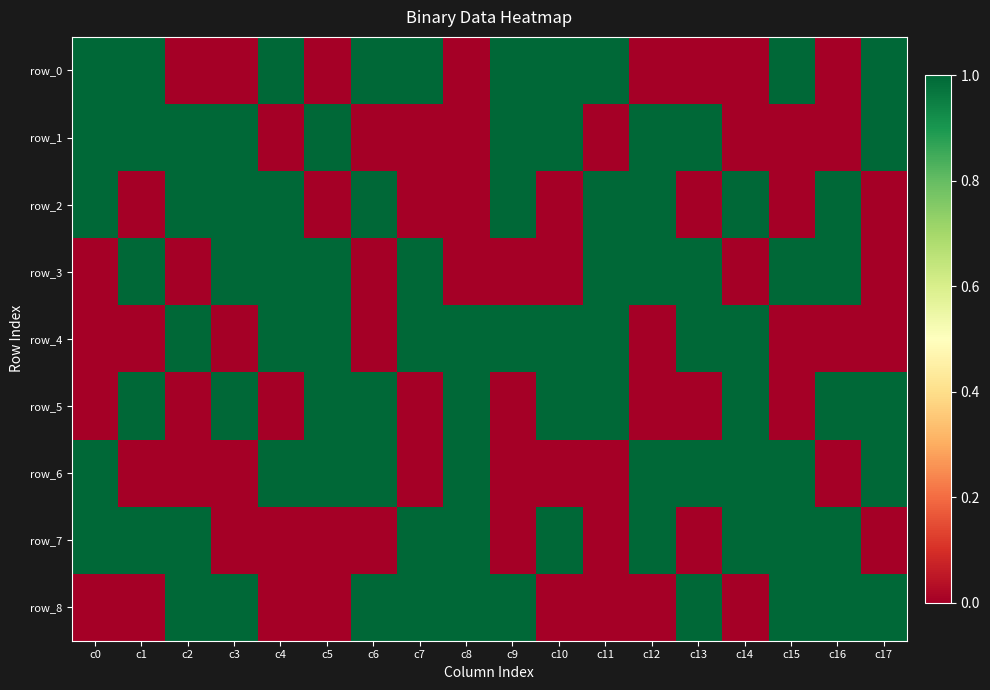

Which category has the lowest value in the row_4 series?

c0